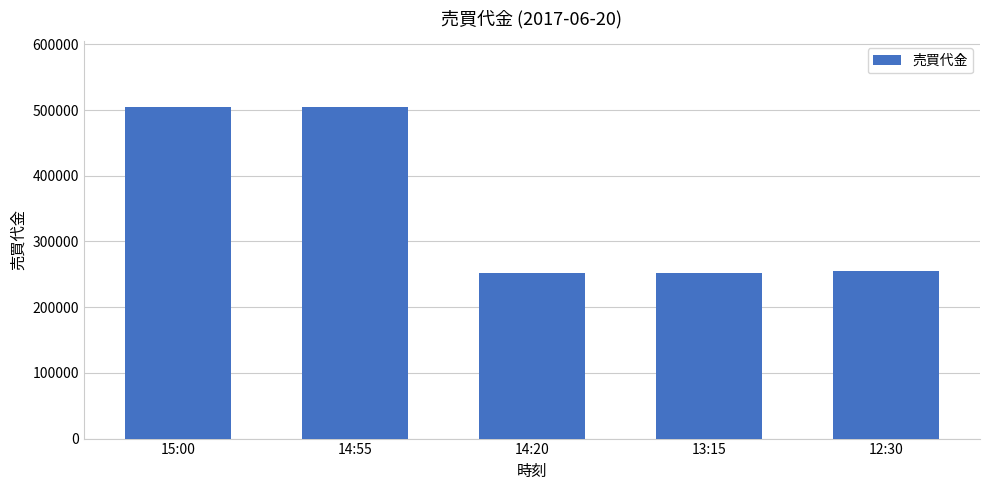

What is the value of the 4th bar from the left?

252000